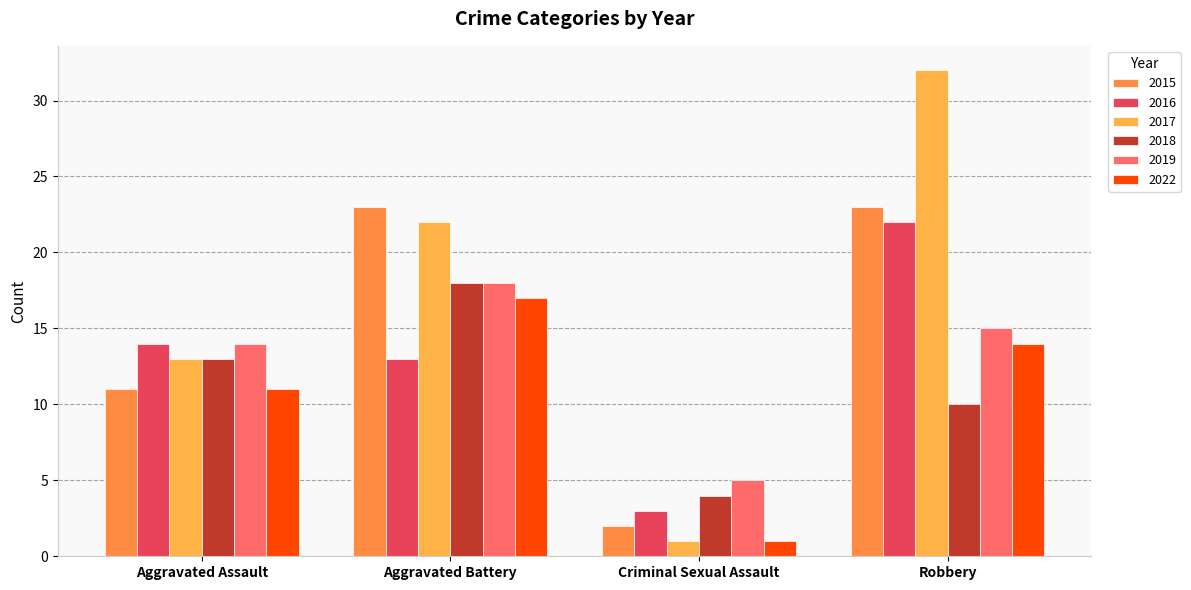

How many distinct data groups are displayed?

6